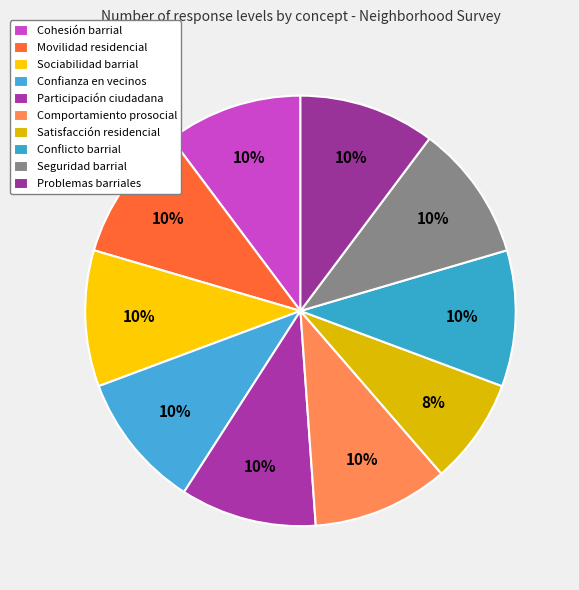

Is the sum of Problemas barriales and Confianza en vecinos greater than half?

No